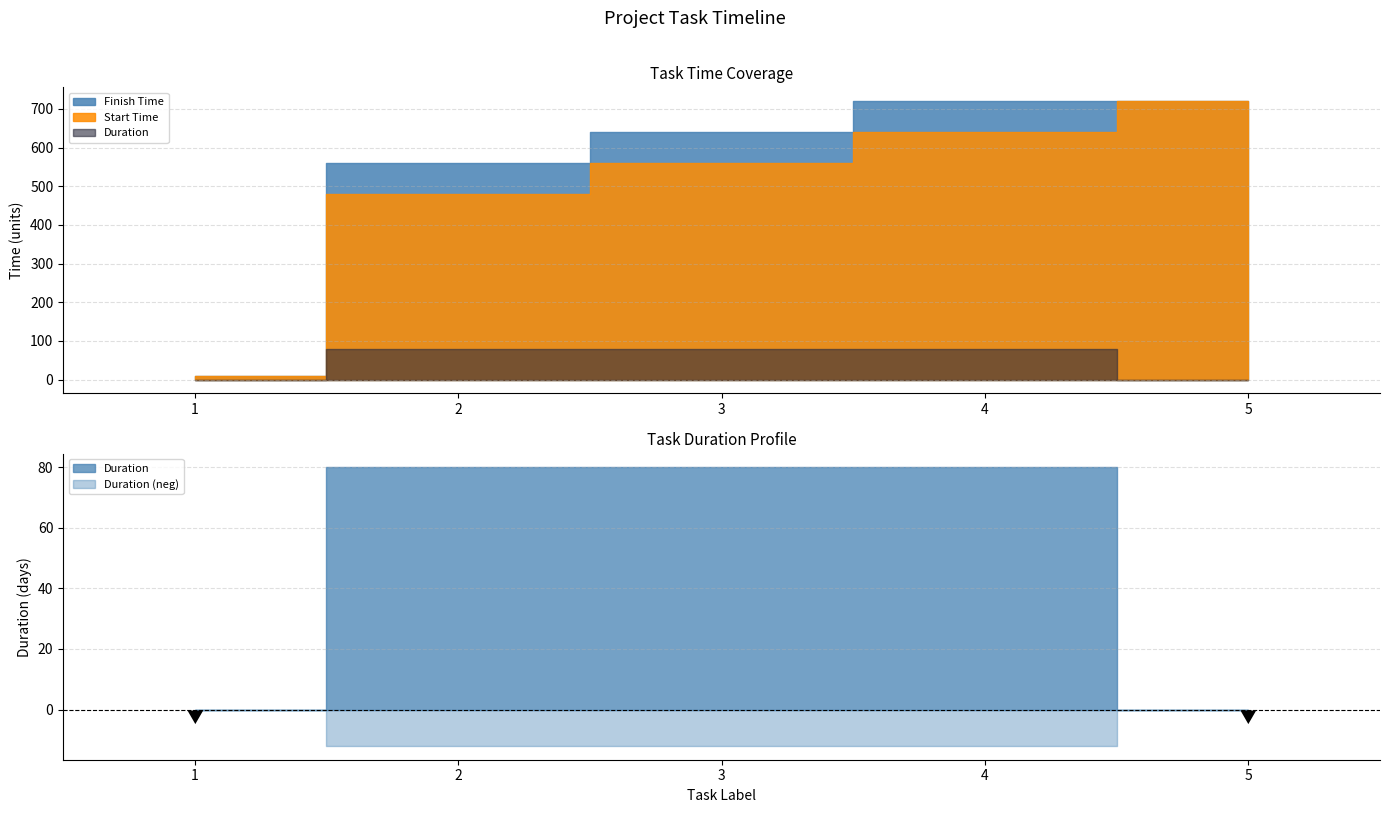

What is the difference between the highest and lowest values at 1?

10